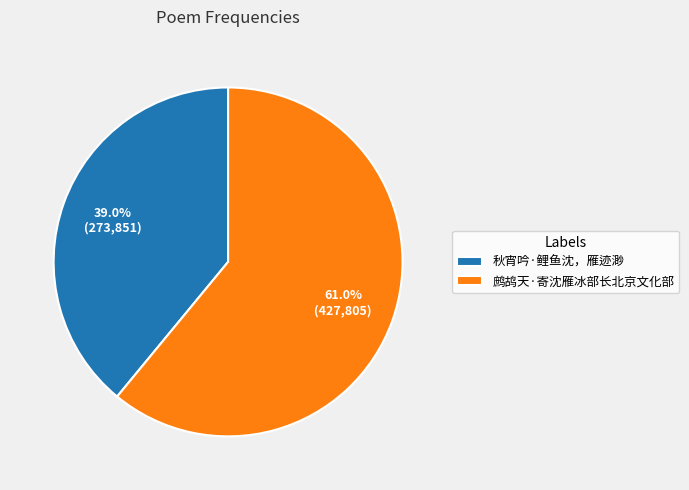

To the nearest percent, what is the difference between the 鹧鸪天·寄沈雁冰部长北京文化部 and 秋宵吟·鲤鱼沈，雁迹渺 slice percentages?

22%